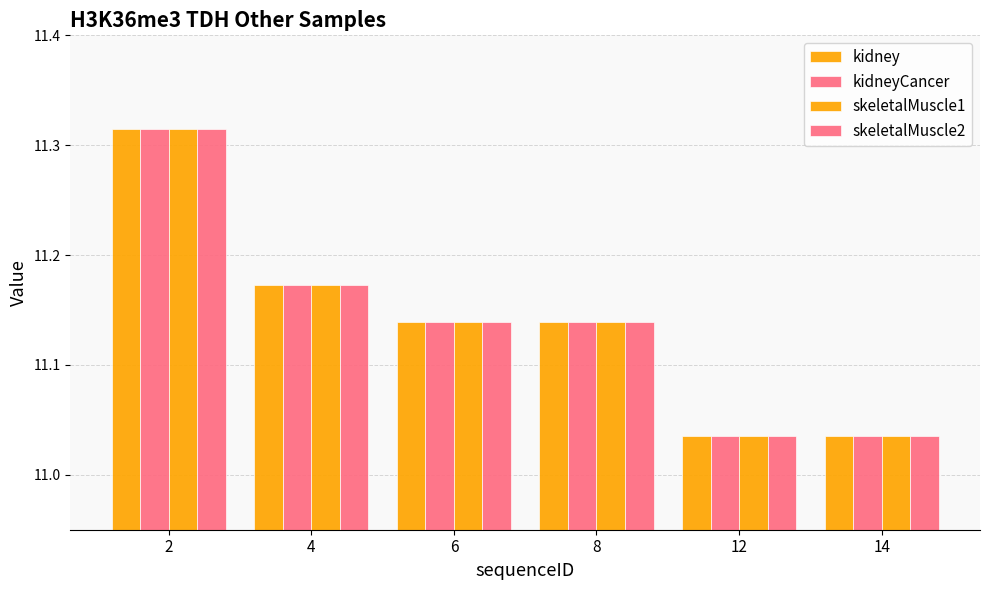

What is the maximum value shown in the chart?

11.3